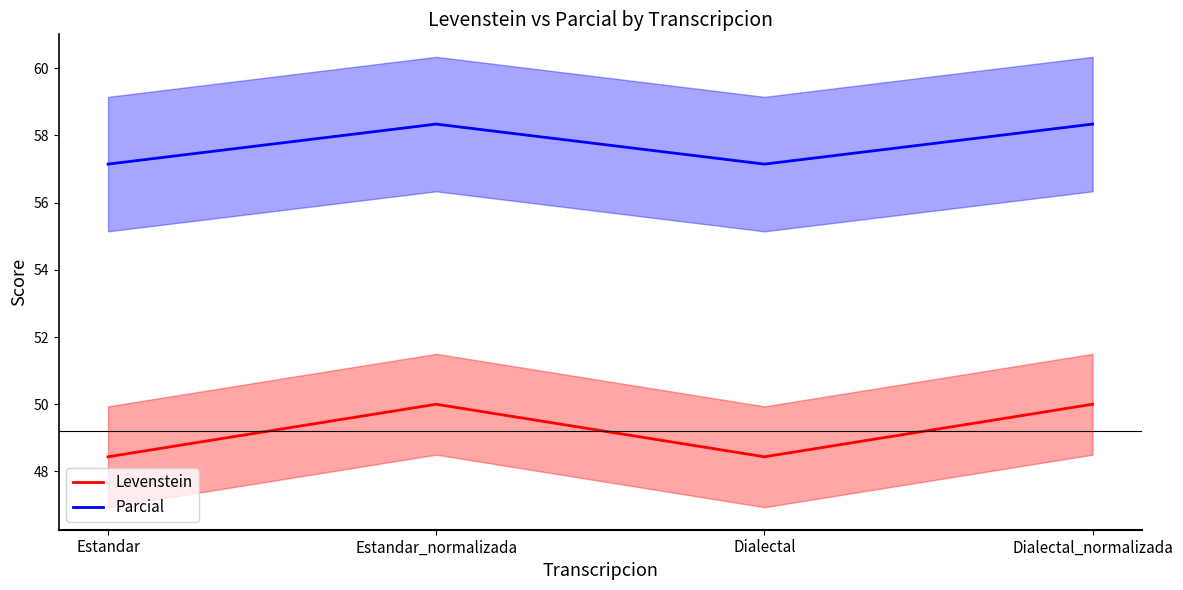

What is the minimum value for Parcial?

57.1